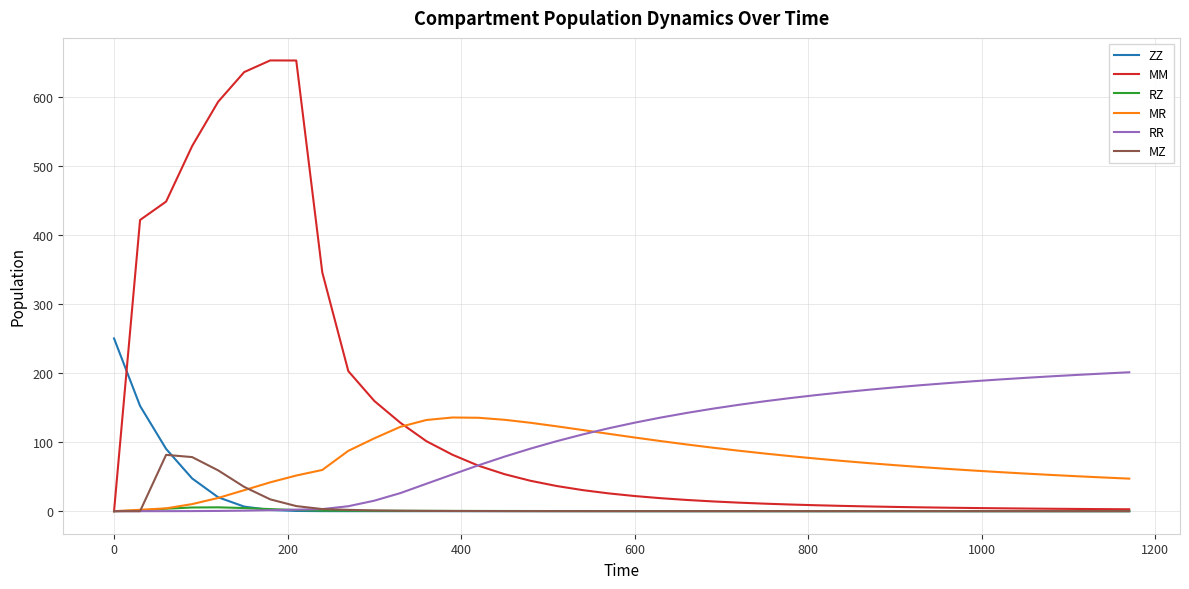

What is the highest value of the RR series?

201.0